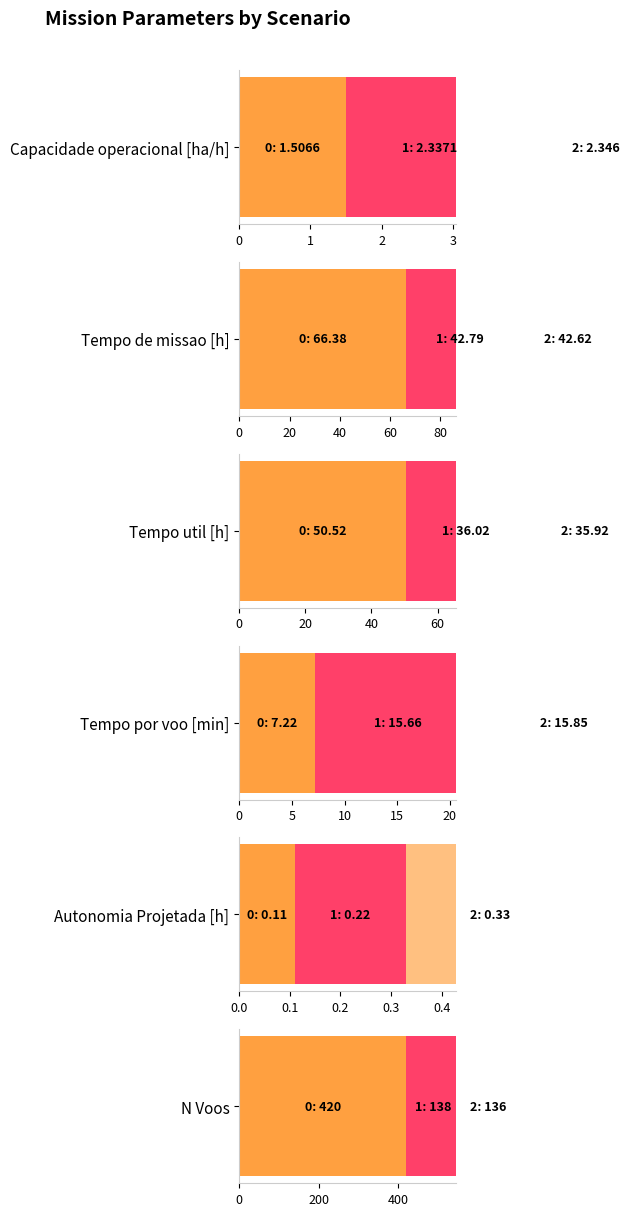

How many data points in N Voos are above 138?

1